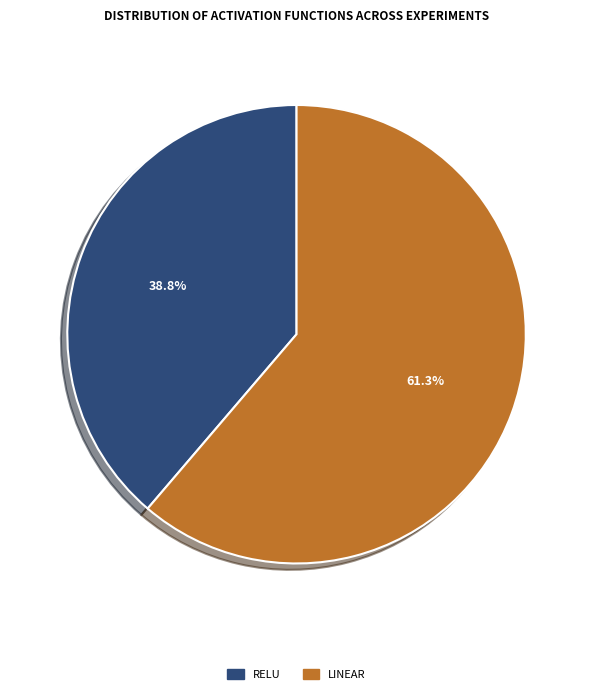

What is the largest slice in the pie chart?

linear